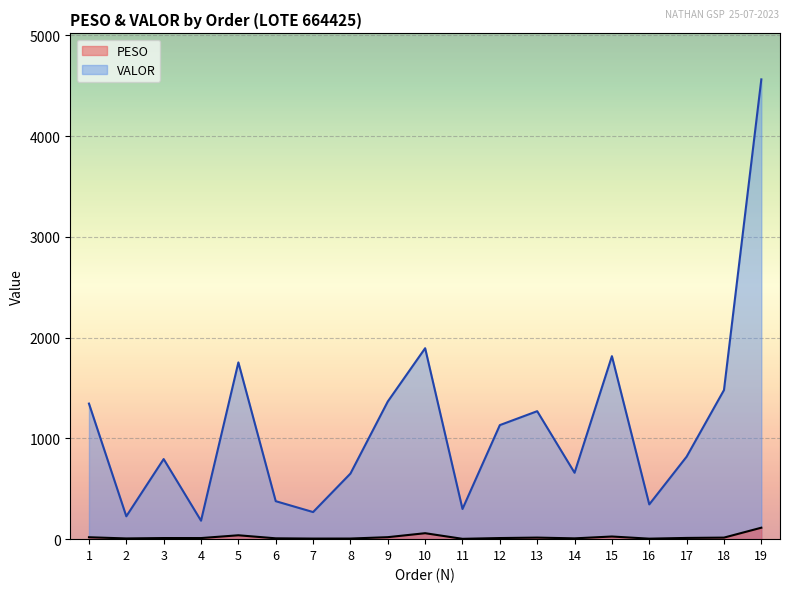

True or false: PESO and VALOR cross at least once.

False